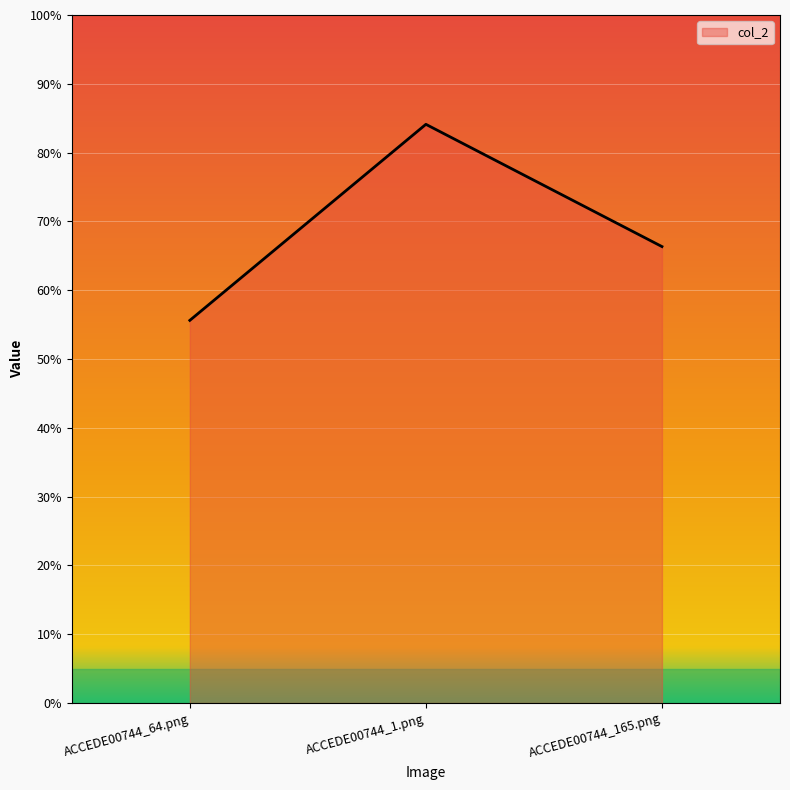

Does the chart display data point markers on the line(s)?

No